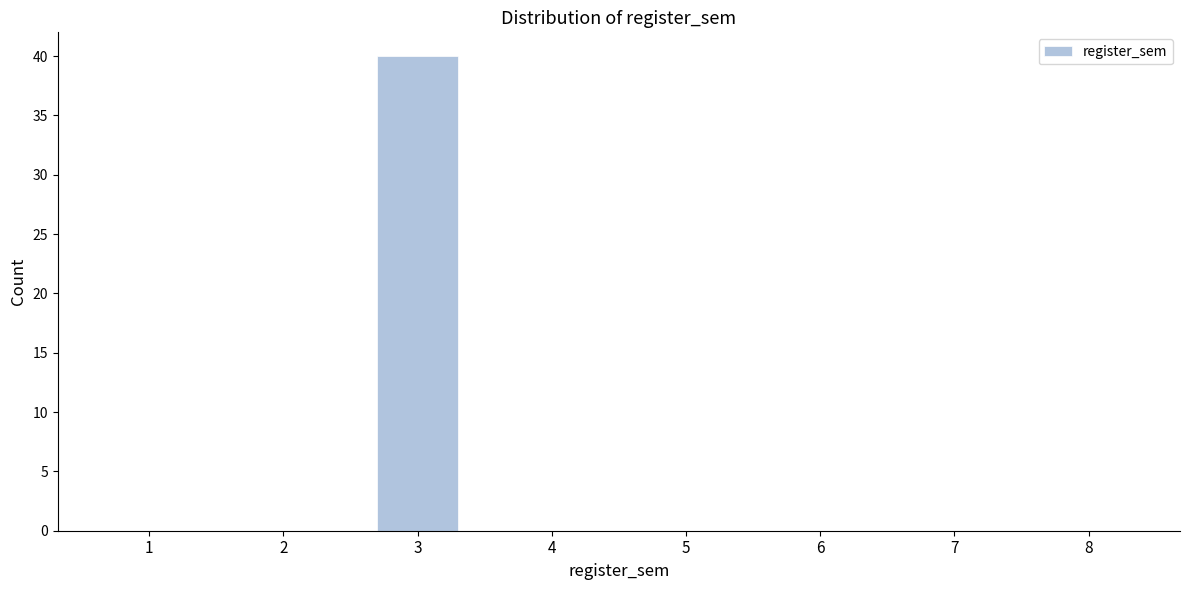

Reading right to left, extract all data points from this chart.

8=0	7=0	6=0	5=0	4=0	3=40	2=0	1=0